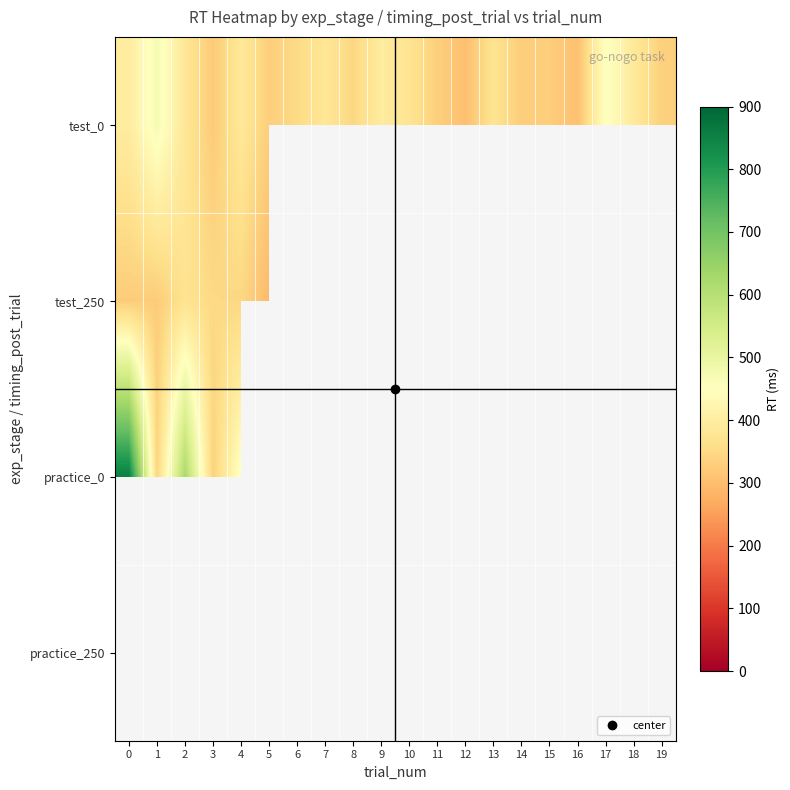

Which category has the lowest value in the test_250 series?

5